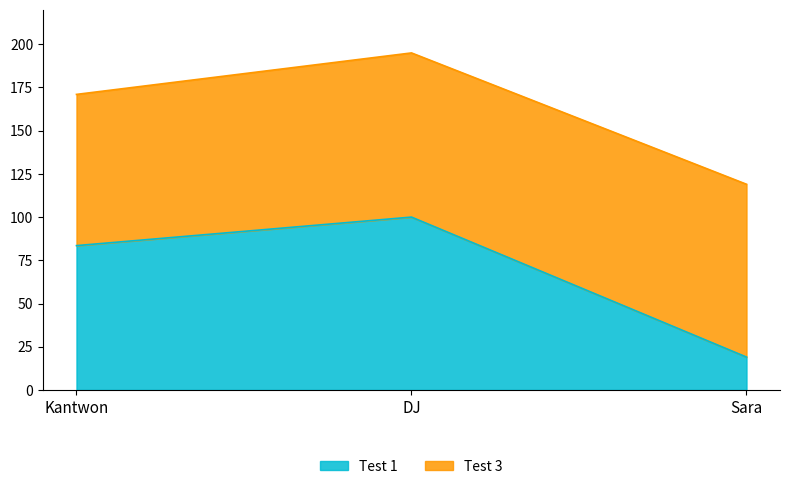

List the labels in order of value, largest first.

DJ, Kantwon, Sara